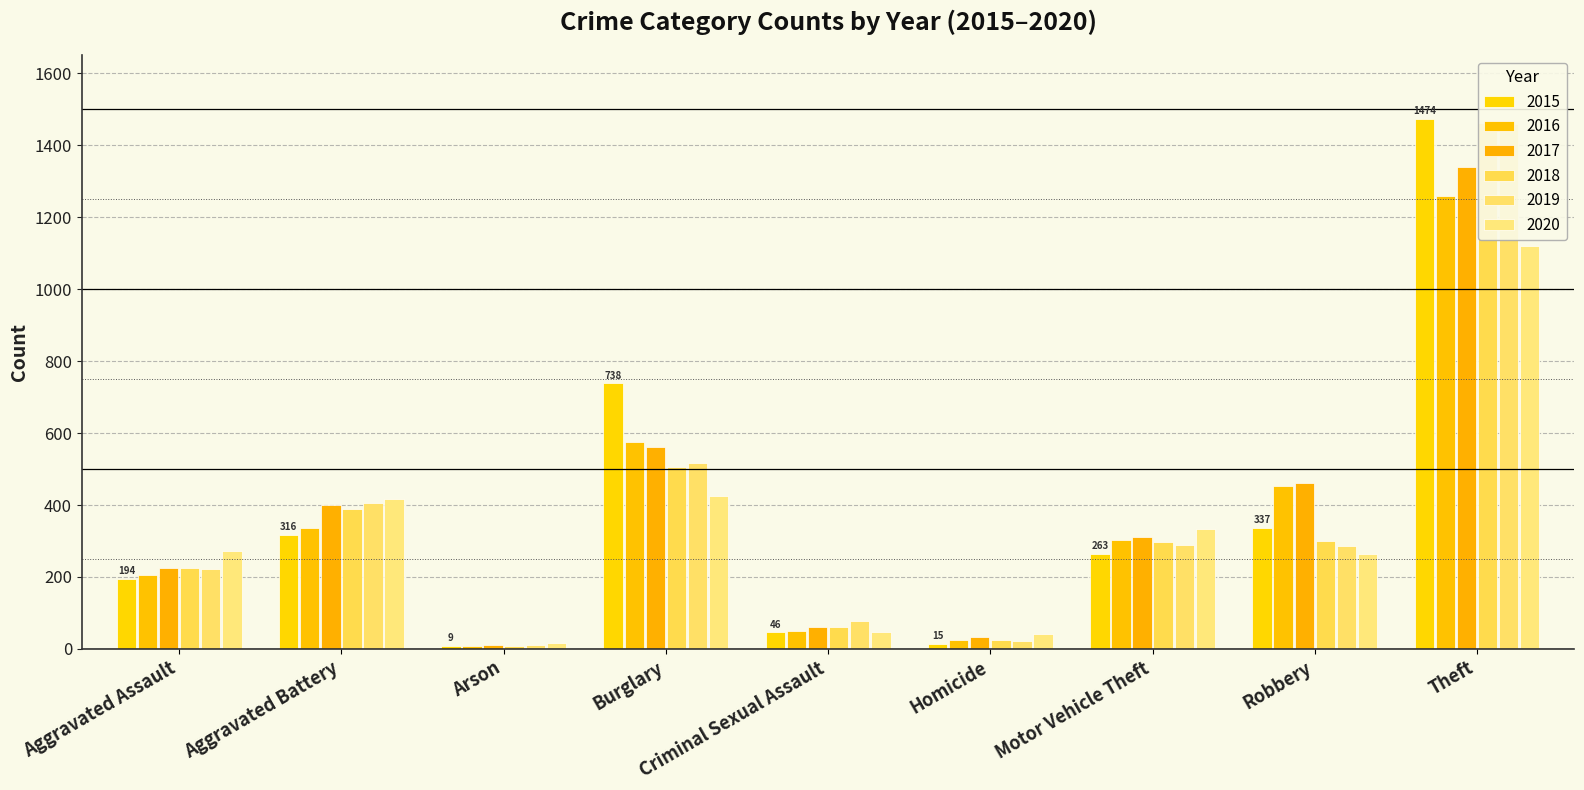

Reading right to left, what are all the values shown in this chart?

2015: 1474	337	263	15	46	738	9	316	194
2016: 1259	454	304	26	50	576	7	336	206
2017: 1339	460	312	33	62	562	10	400	225
2018: 1461	301	298	25	60	506	7	389	225
2019: 1459	287	290	22	77	517	12	407	223
2020: 1120	263	333	41	48	425	17	416	273